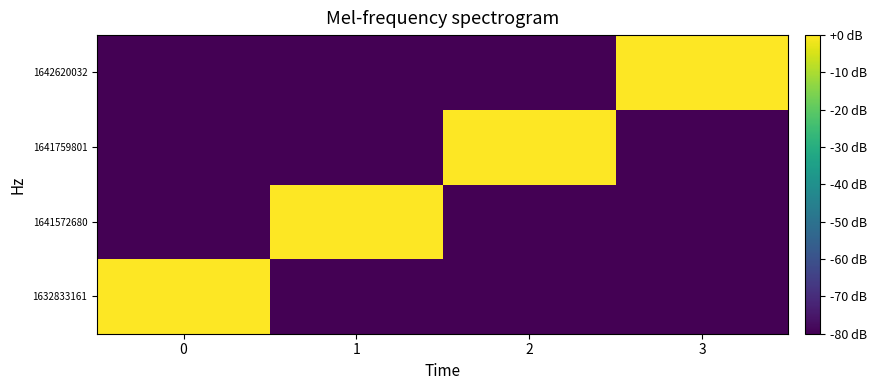

At which category does the chart reach its minimum across all series?

1